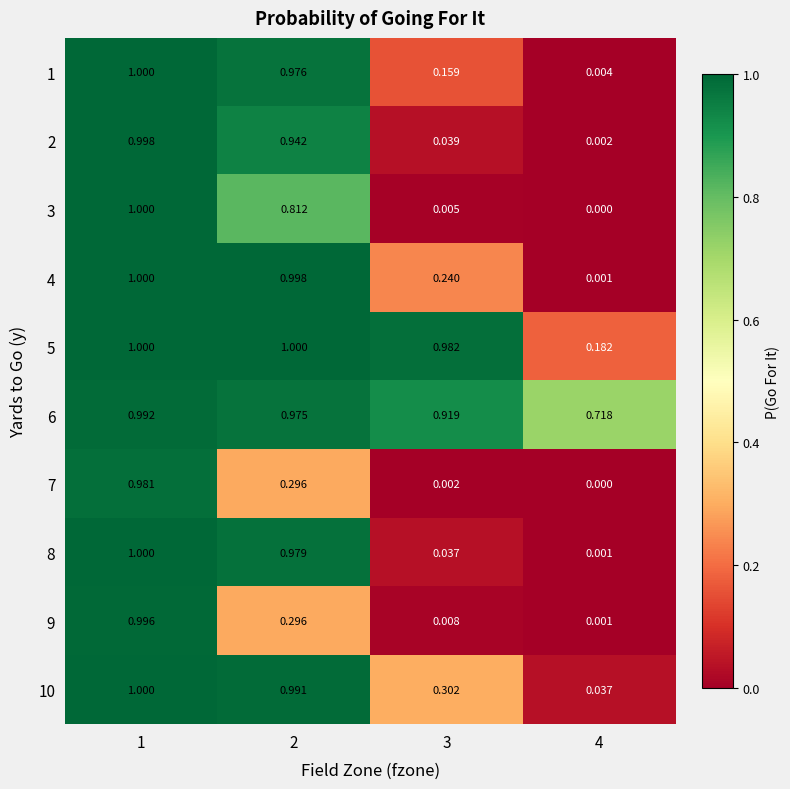

Count the number of categories in the chart.

4